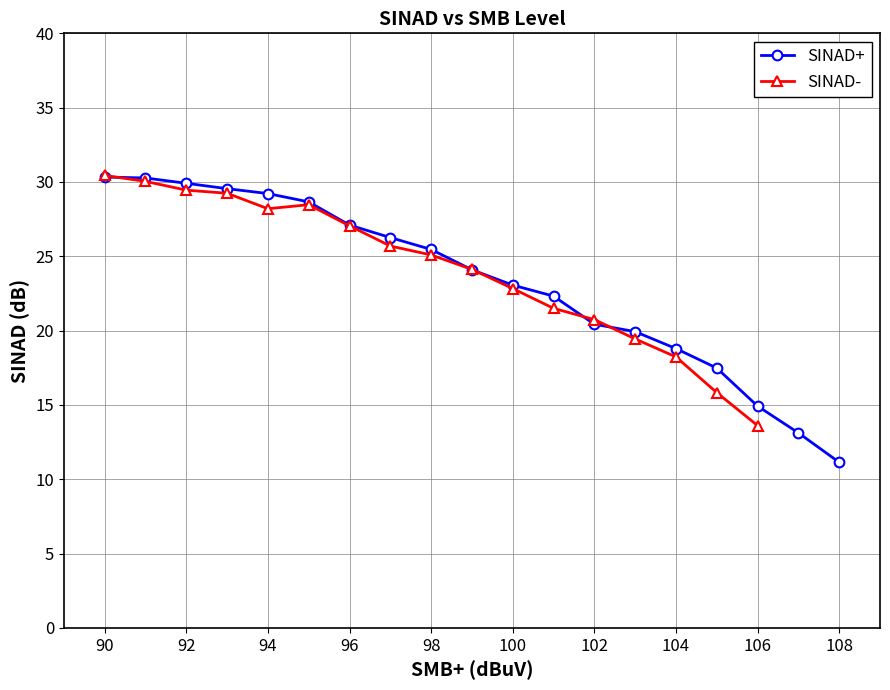

Between 15 and 4, which is larger?

15